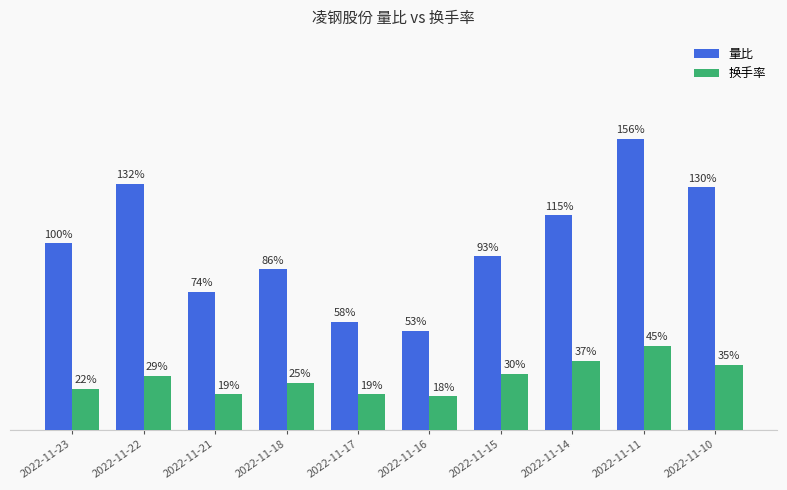

At which category does the chart reach its minimum across all series?

2022-11-16